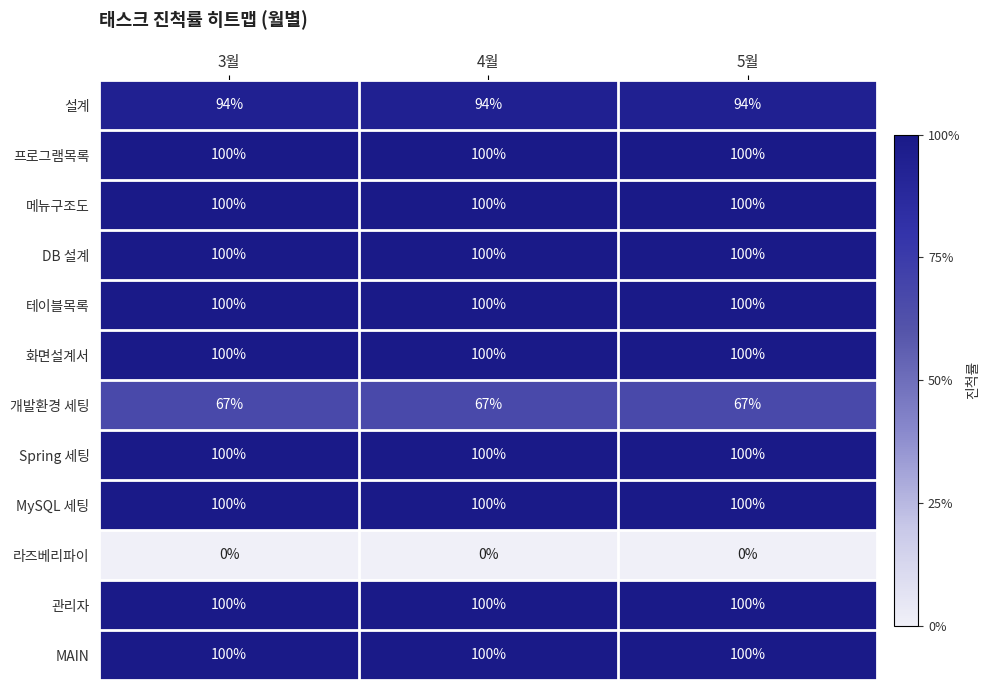

What is the total value across all series at 5월?

1061